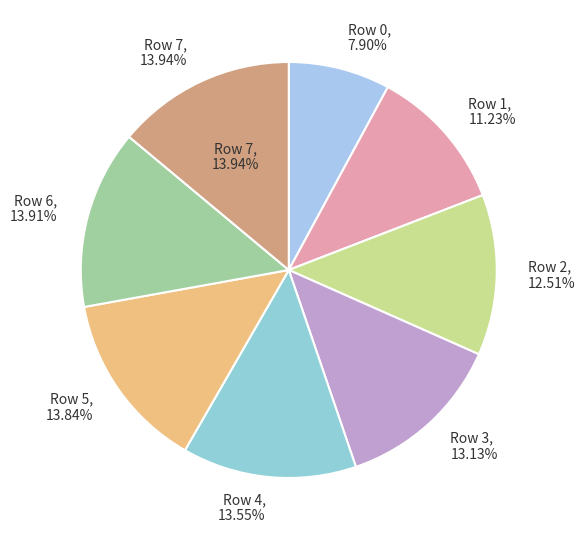

Count the number of slices in the pie.

8